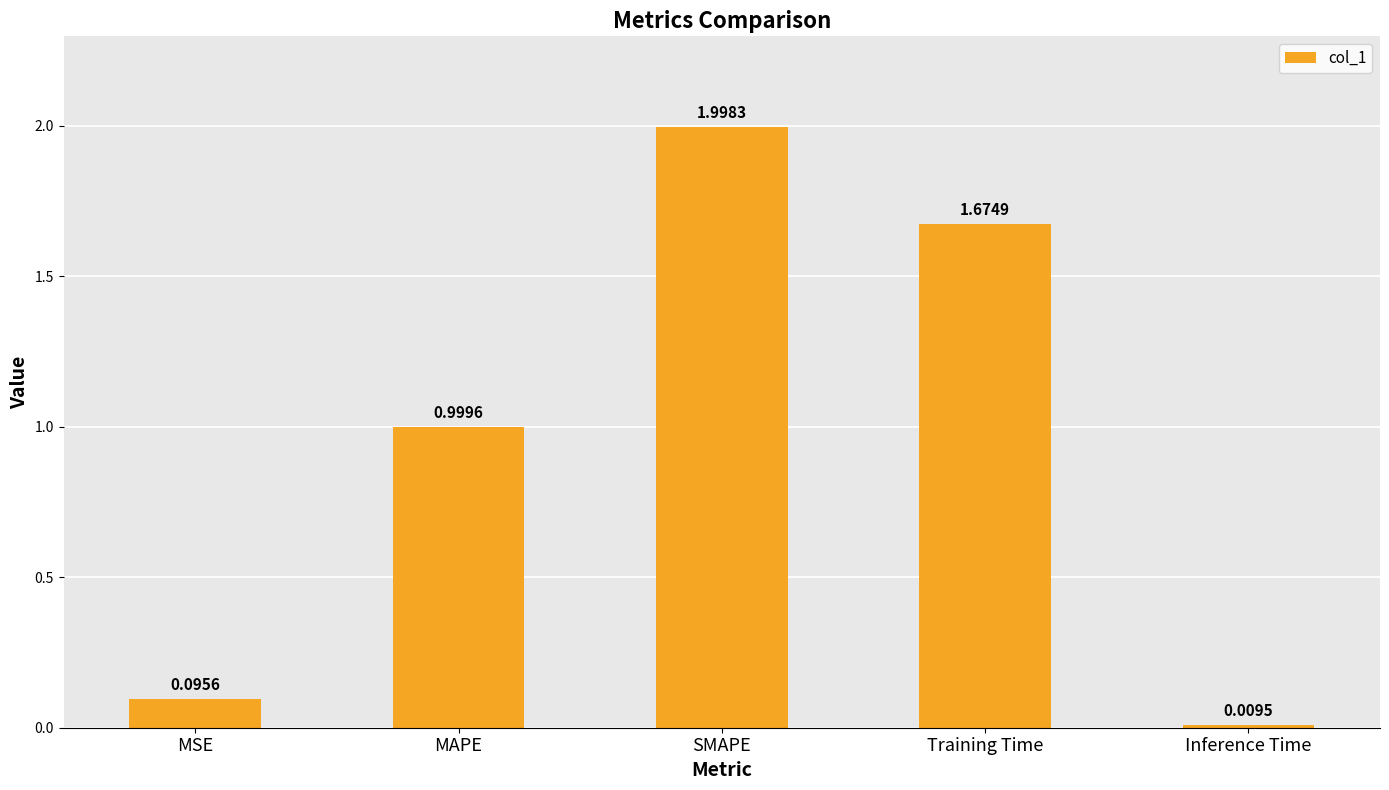

What is the difference between the values at Training Time and MAPE?

0.7